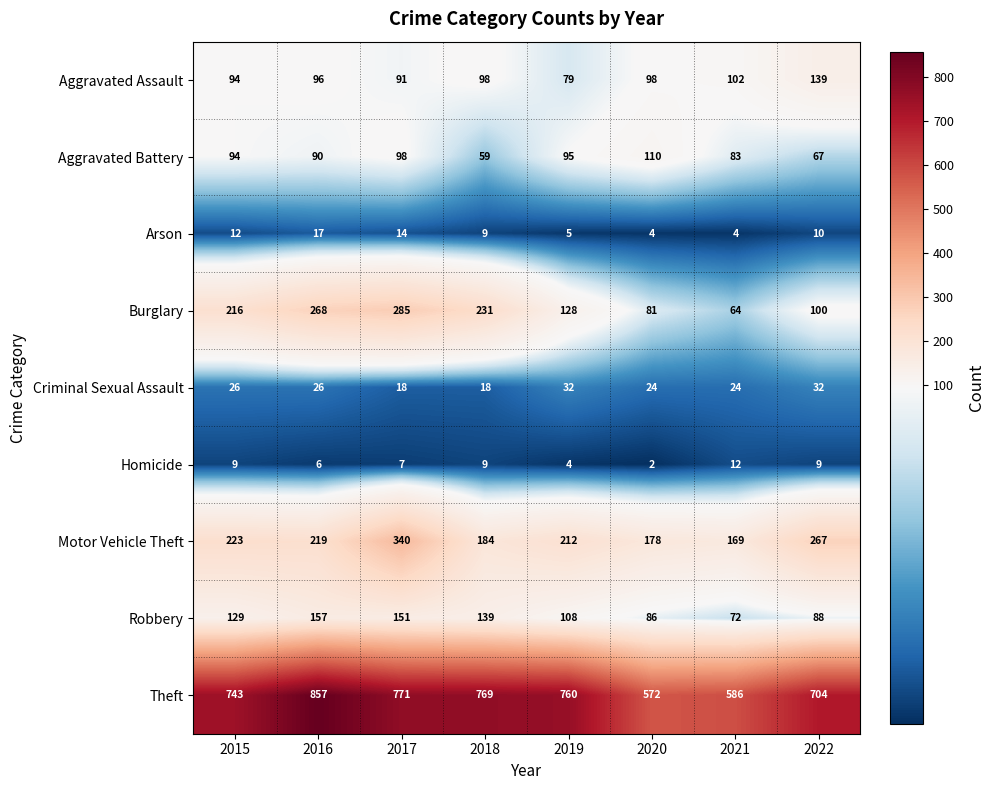

Which series changed the most between 2020 and 2022?

Theft